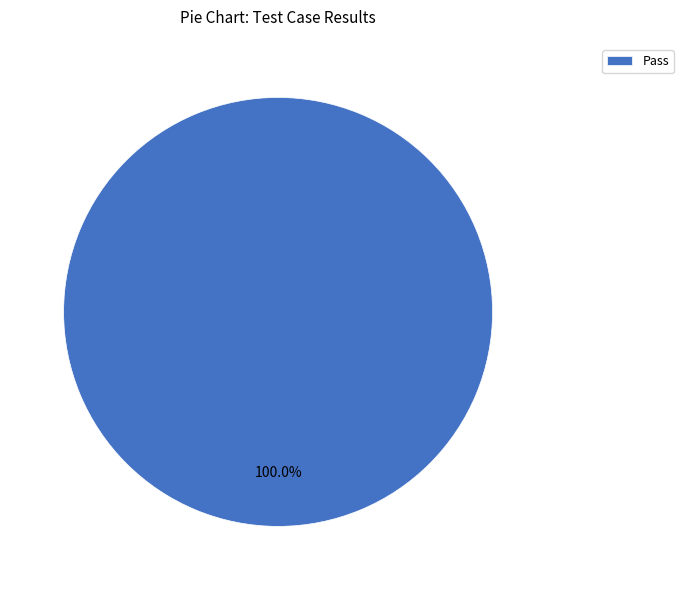

Is there a majority slice in this chart?

Yes